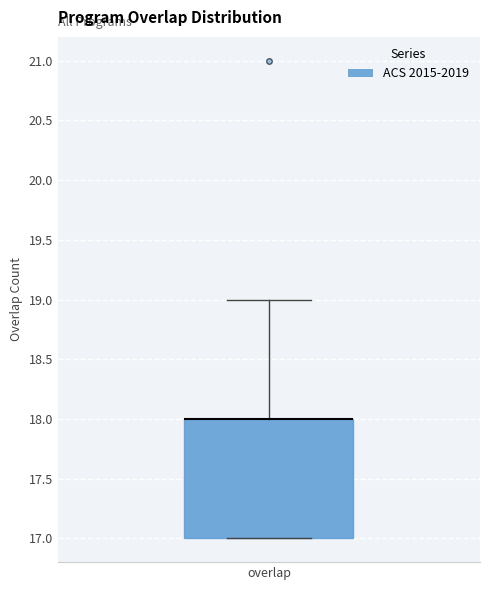

Where is the upper edge of the box for overlap on the y-axis? The values are not printed on the chart, so give them approximately, as read against the axis.

18